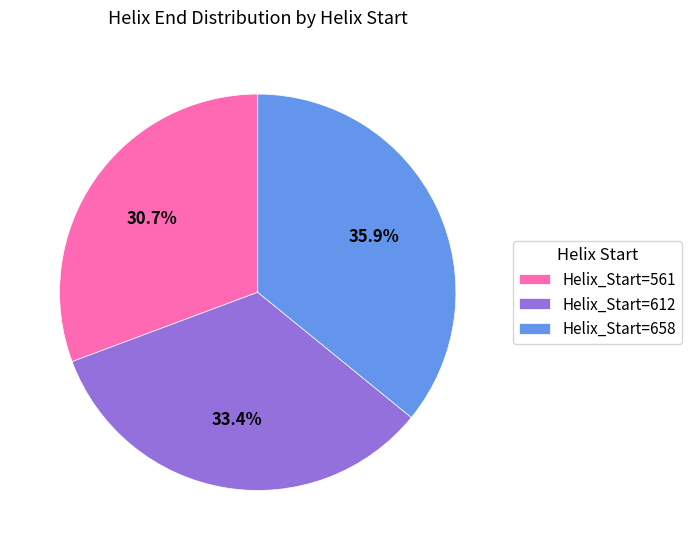

Is the sum of Helix_Start=612 and Helix_Start=561 greater than half?

Yes